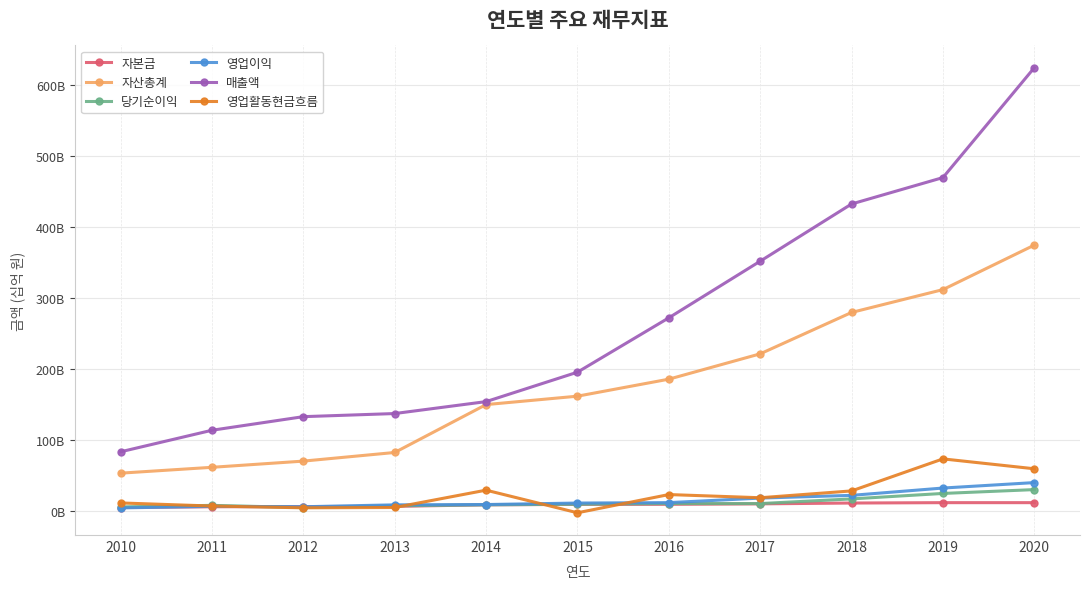

Does the chart display data point markers on the line(s)?

Yes